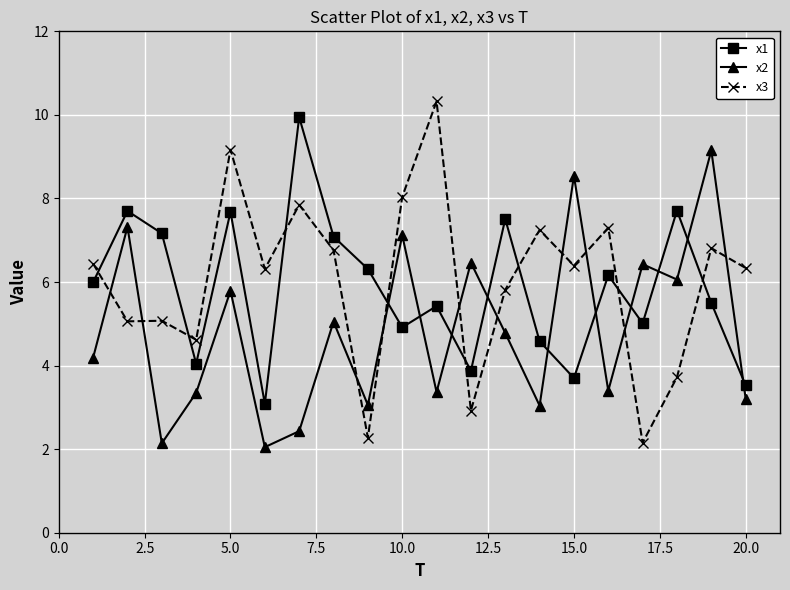

Which series has the widest spread of values?

x3